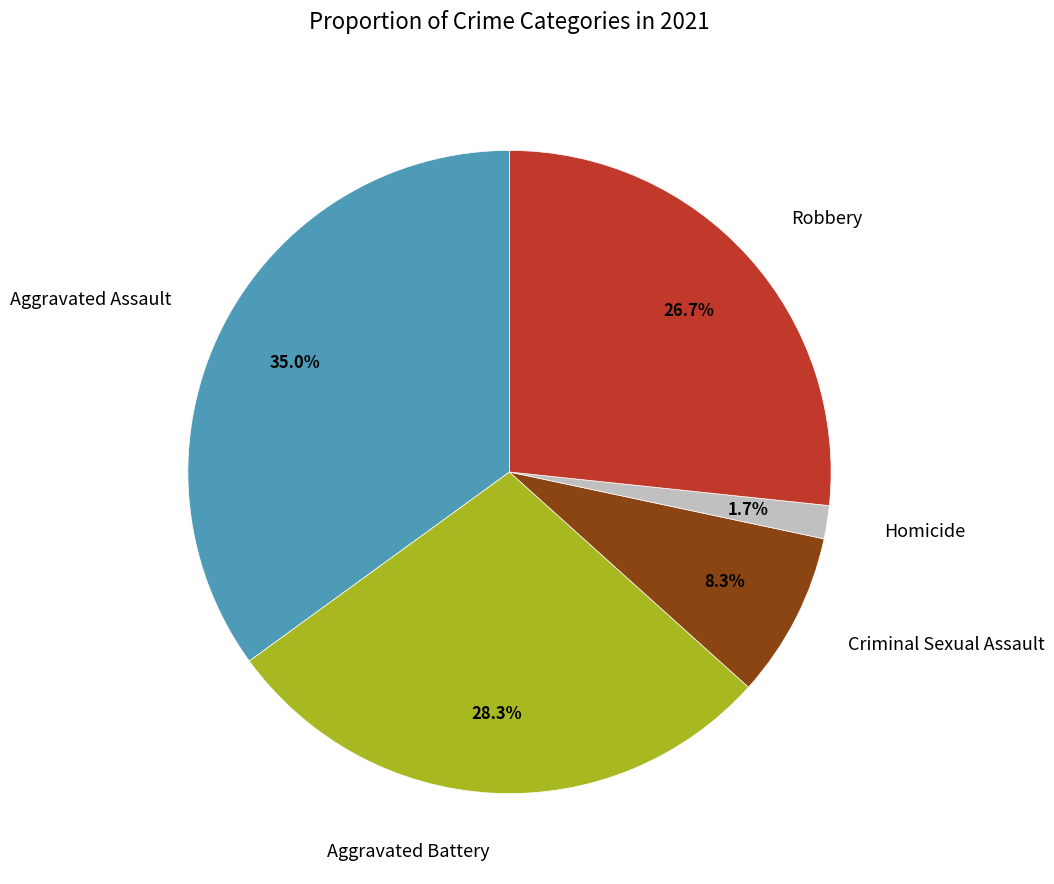

To the nearest percent, what portion does Homicide represent?

2%